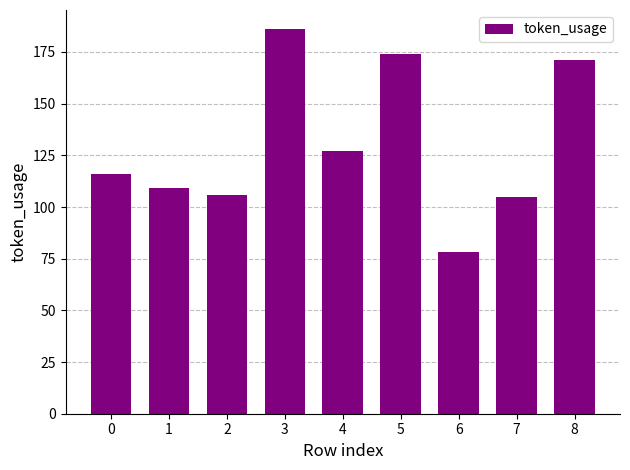

At which category does the chart reach its minimum across all series?

6